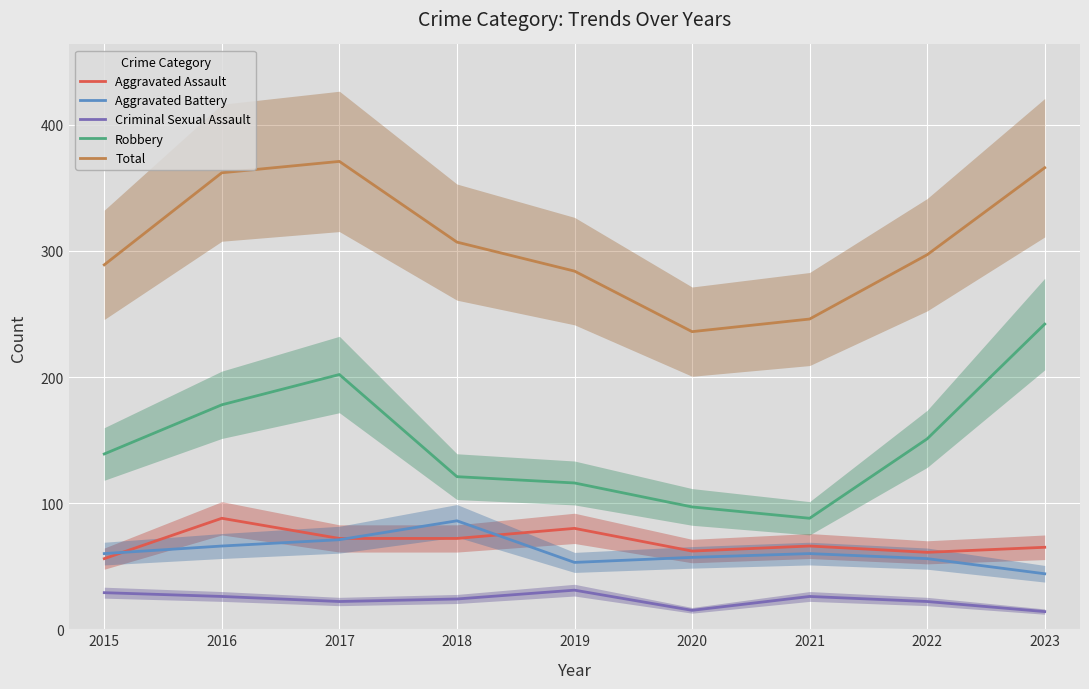

Which series changed the most between 2018 and 2019?

Aggravated Battery